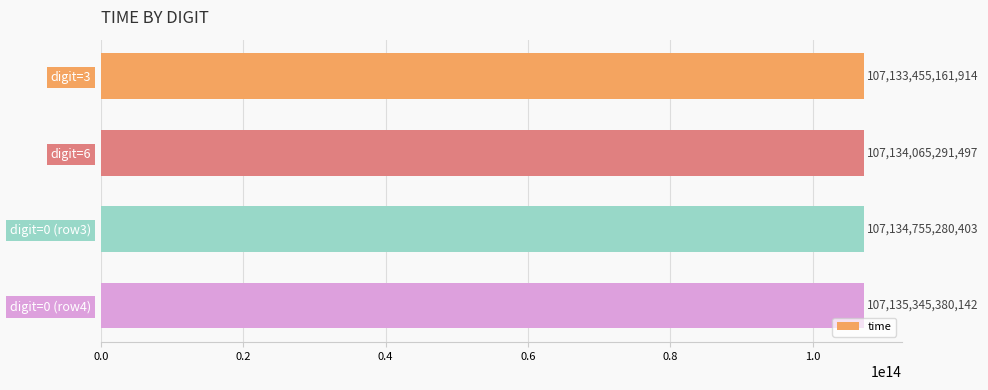

How many bars are there in total?

4